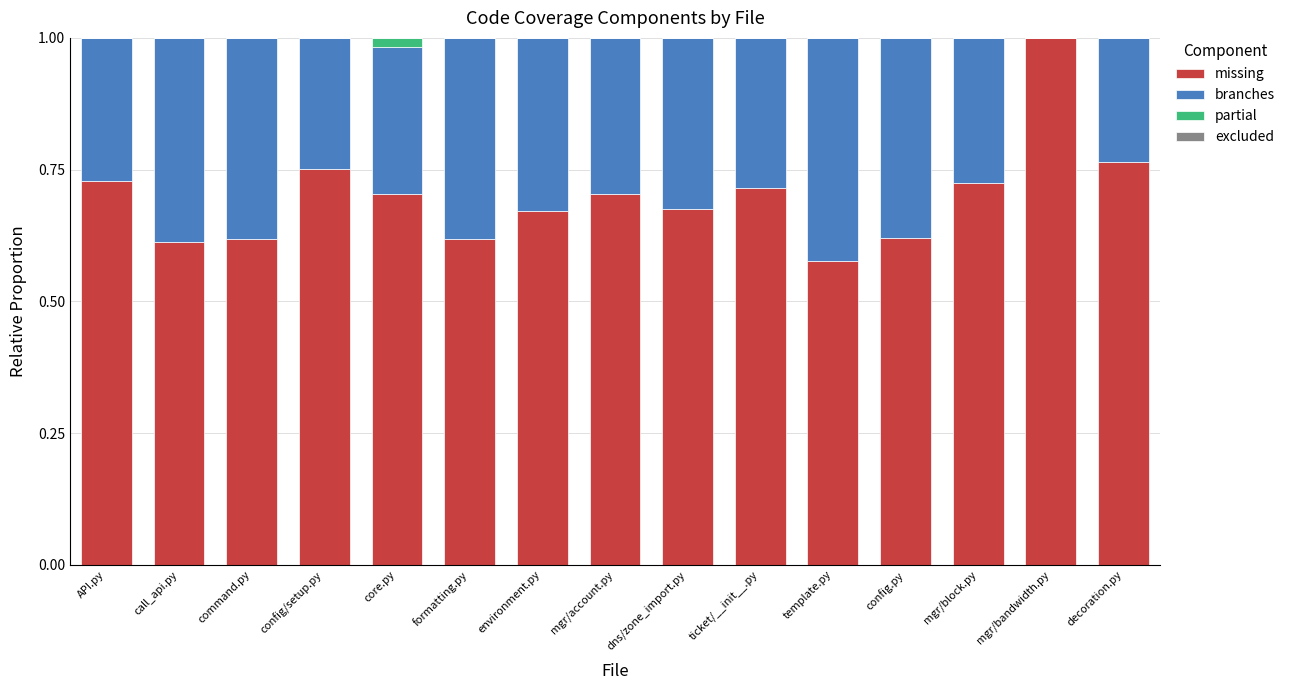

What is the highest value of the missing series?

1.0